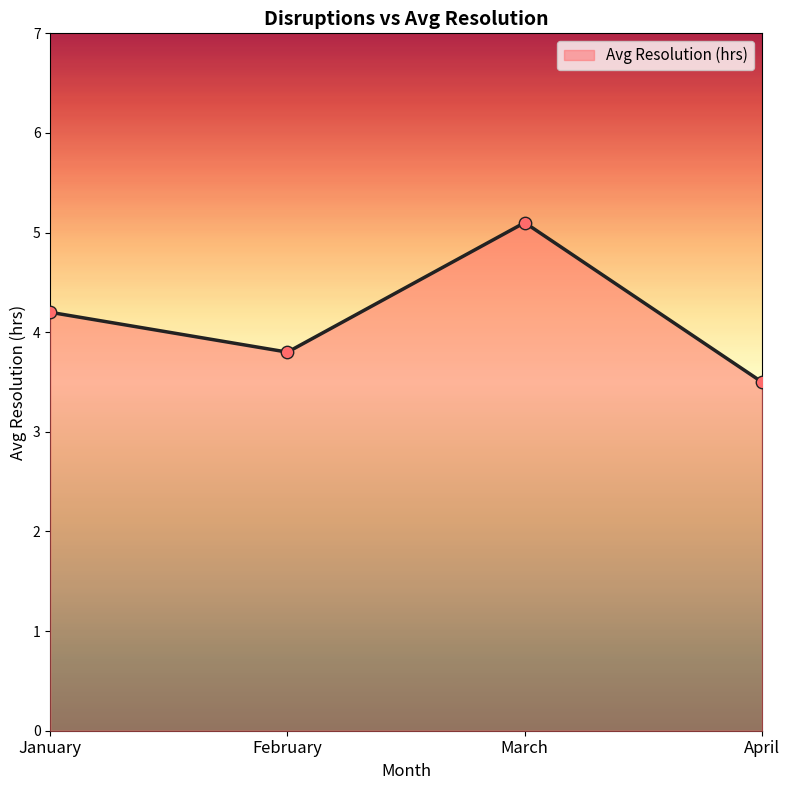

Between January and February, which is larger?

January